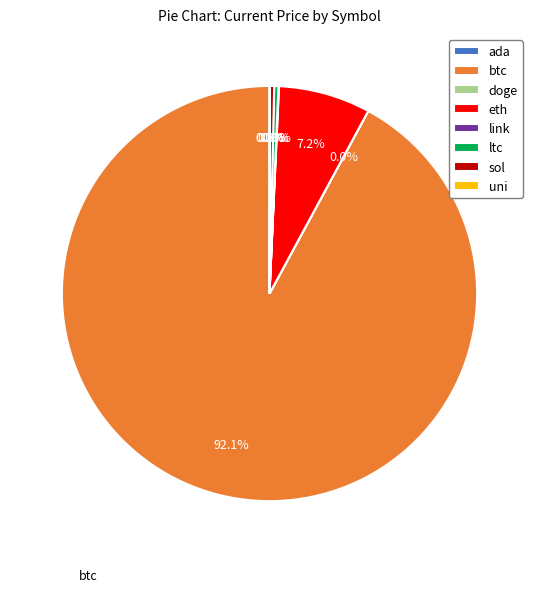

What is the total percentage of ltc and eth?

7.5%